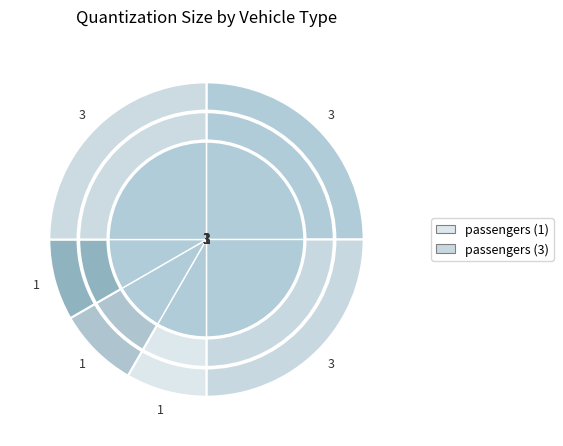

Is it true that aircraft is 18% of the pie?

False